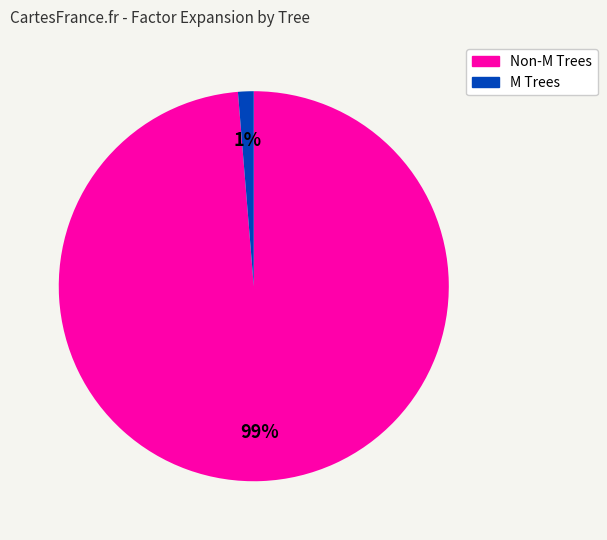

Rank the categories by value from lowest to highest.

M Trees, Non-M Trees